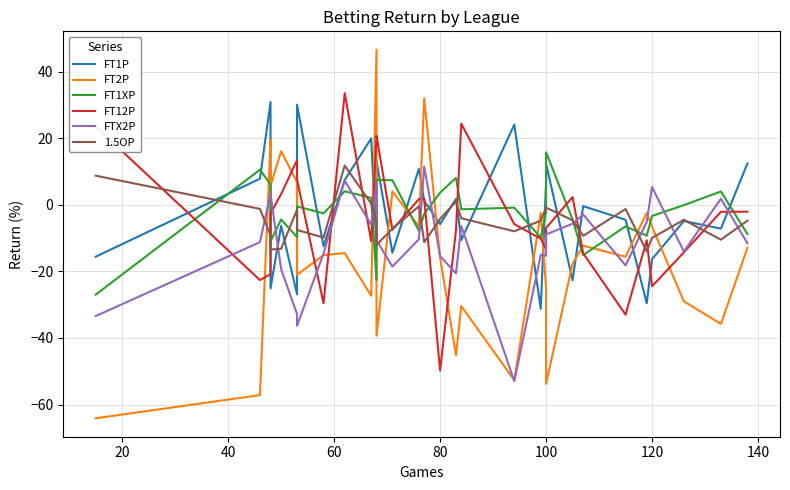

In FTX2P, how many points are lower than both neighbors (excluding endpoints)?

8